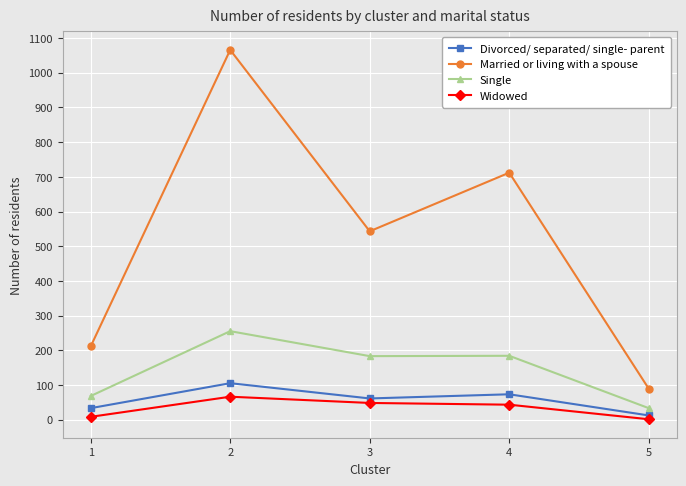

What are all the series names shown in the legend?

Divorced/ separated/ single- parent, Married or living with a spouse, Single, Widowed